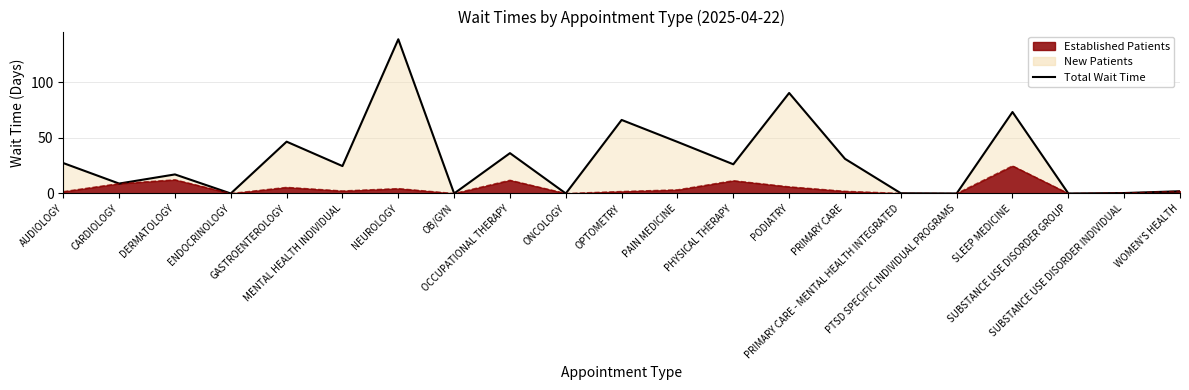

List the labels in order of value, smallest first.

ENDOCRINOLOGY, OB/GYN, ONCOLOGY, PTSD SPECIFIC INDIVIDUAL PROGRAMS, SUBSTANCE USE DISORDER GROUP, PRIMARY CARE - MENTAL HEALTH INTEGRATED, SUBSTANCE USE DISORDER INDIVIDUAL, WOMEN'S HEALTH, CARDIOLOGY, DERMATOLOGY, MENTAL HEALTH INDIVIDUAL, PHYSICAL THERAPY, AUDIOLOGY, PRIMARY CARE, OCCUPATIONAL THERAPY, PAIN MEDICINE, GASTROENTEROLOGY, OPTOMETRY, SLEEP MEDICINE, PODIATRY, NEUROLOGY